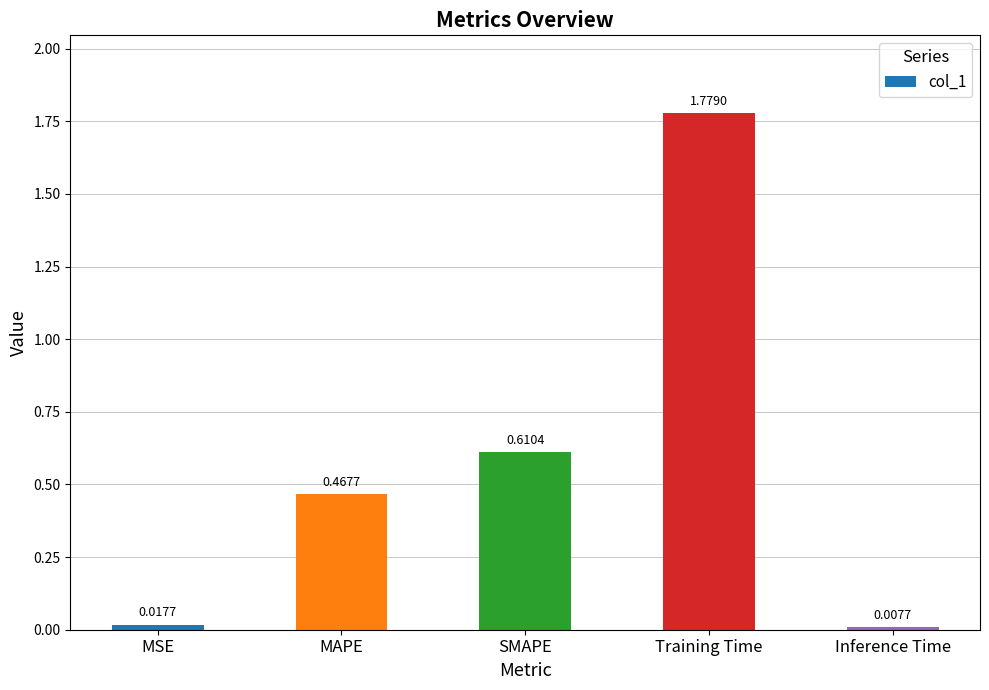

Rank the categories by value from highest to lowest.

Training Time, SMAPE, MAPE, MSE, Inference Time